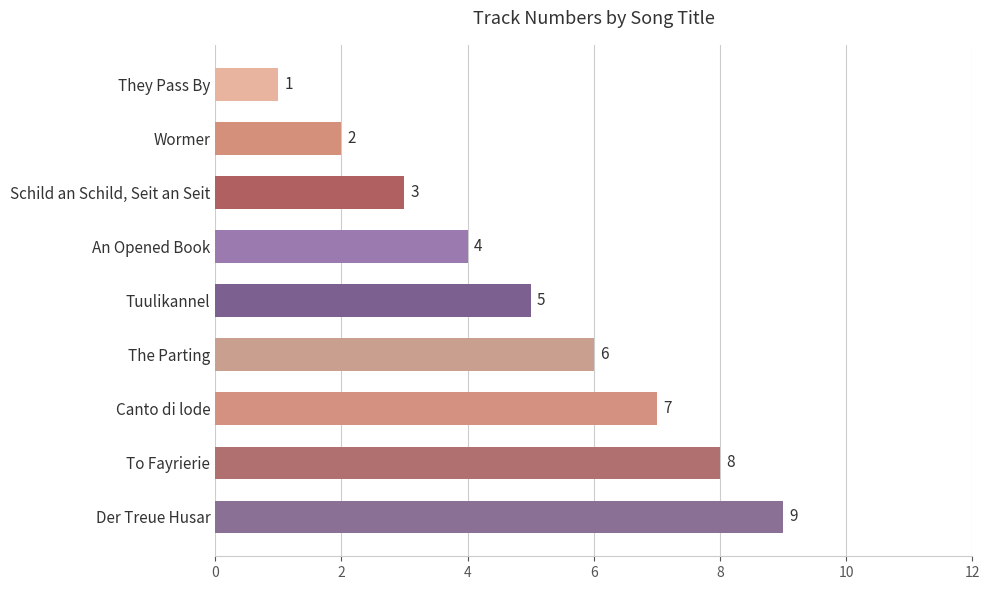

Count the values in the range 3 to 7.

5